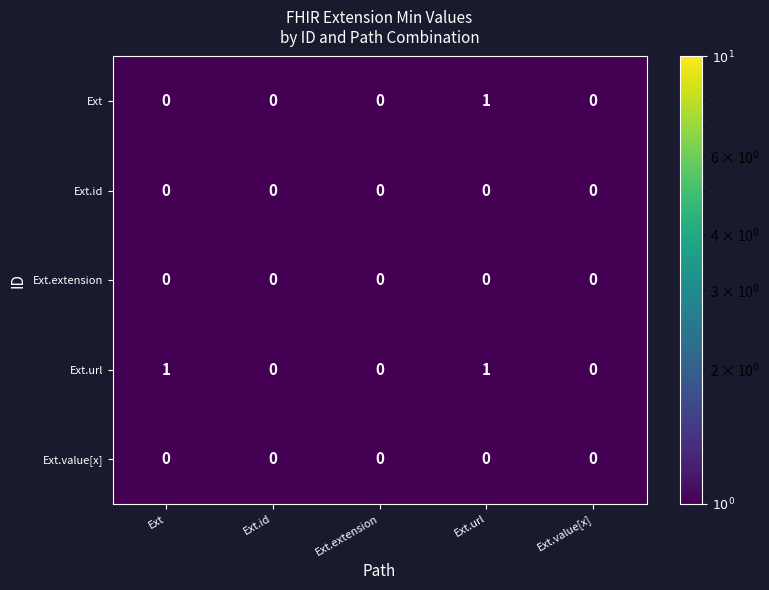

Reading right to left, what are all the values shown in this chart?

Ext: 0	1	0	0	0
Ext.id: 0	0	0	0	0
Ext.extension: 0	0	0	0	0
Ext.url: 0	1	0	0	1
Ext.value[x]: 0	0	0	0	0